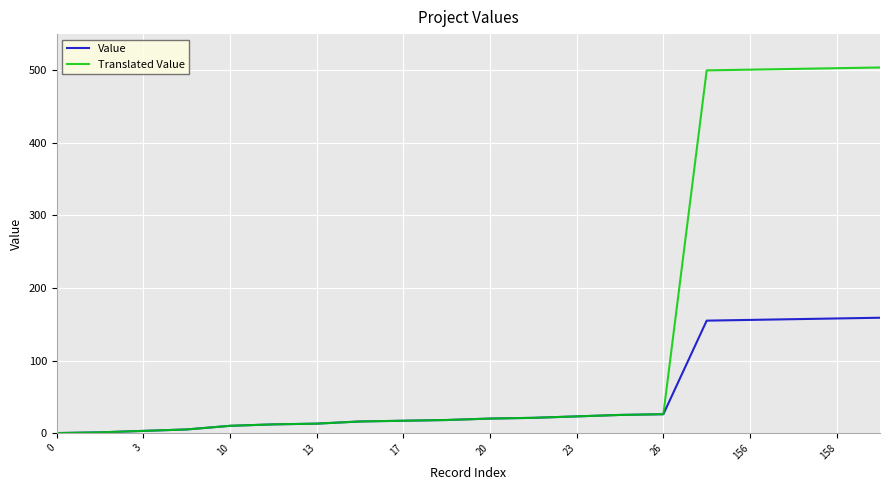

Which series has the largest total across all categories?

Translated Value